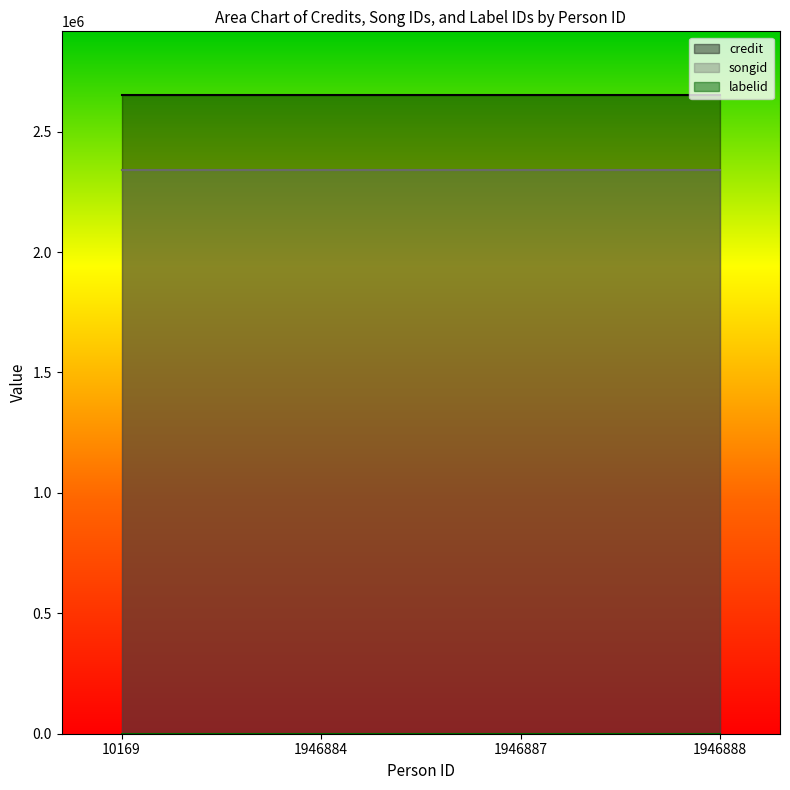

Reading left to right, what are all the values shown in this chart?

credit: 10169=2651429	1946884=2651429	1946887=2651429	1946888=2651429
songid: 10169=2338728	1946884=2338728	1946887=2338728	1946888=2338728
labelid: 10169=95	1946884=95	1946887=95	1946888=95